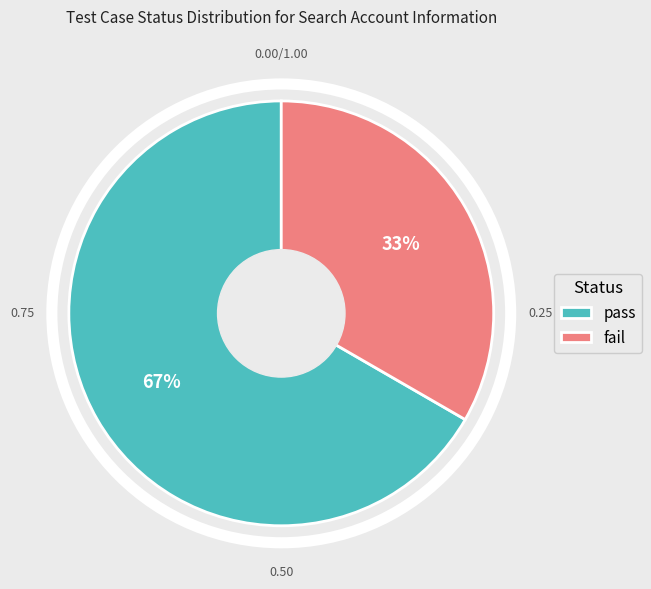

What is the ratio of the value at pass to the value at fail?

2.0